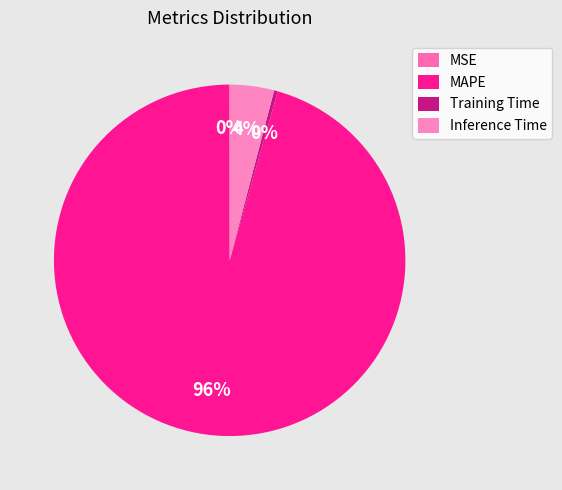

To the nearest percent, what is the combined percentage of MAPE and Inference Time?

100%